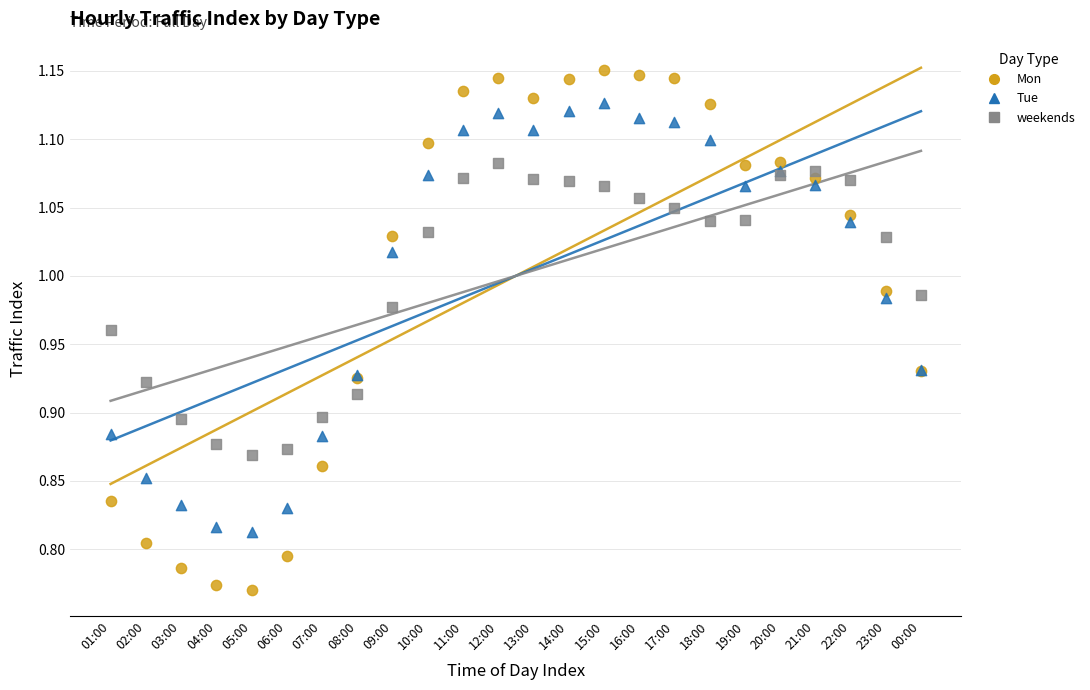

Which series contains the highest Y value?

Mon